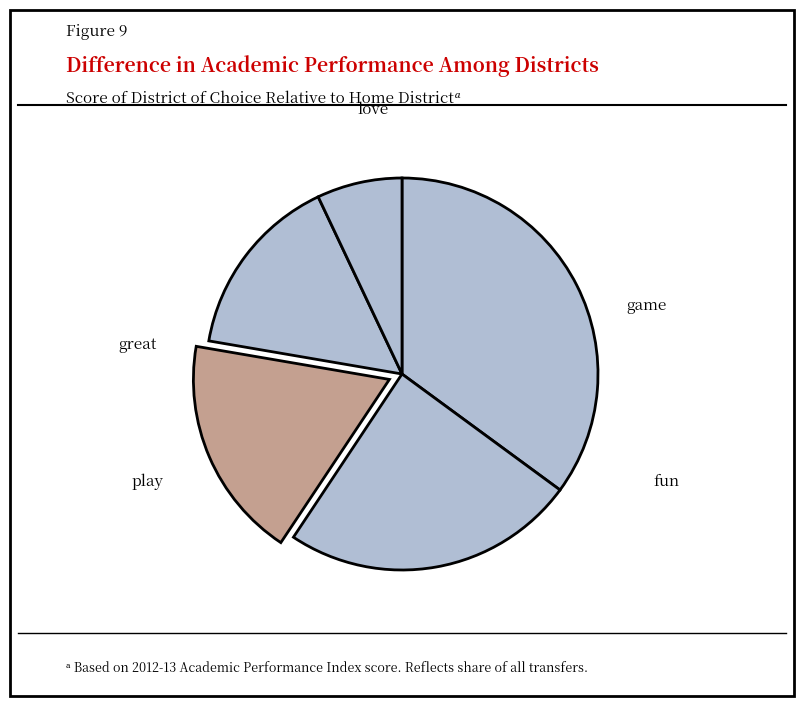

How many slices are in this pie chart?

5